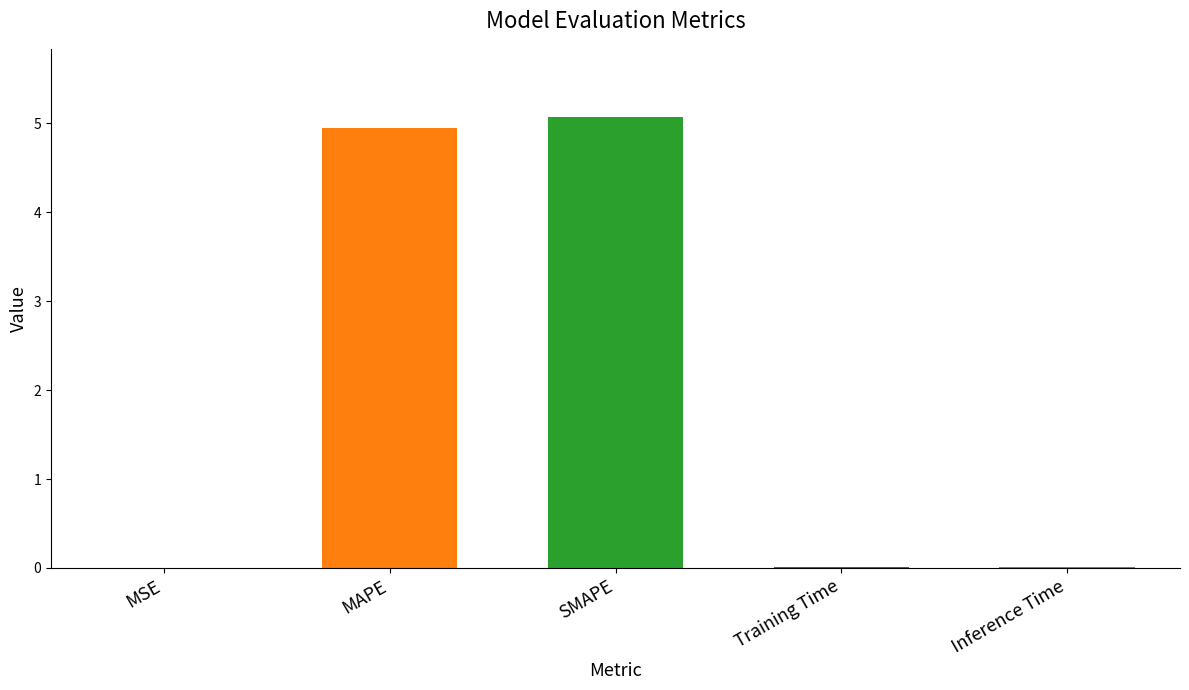

What is the sum of all values?

10.1